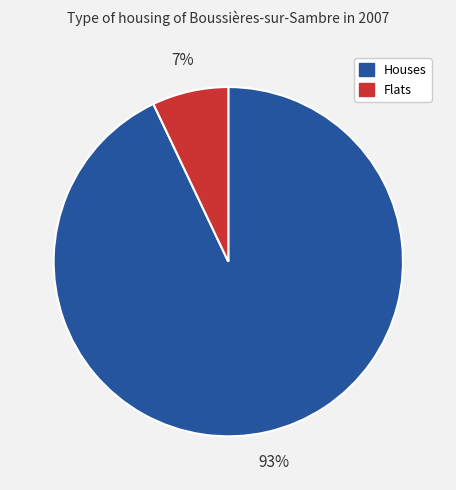

Is the sum of Houses and Flats greater than half?

Yes